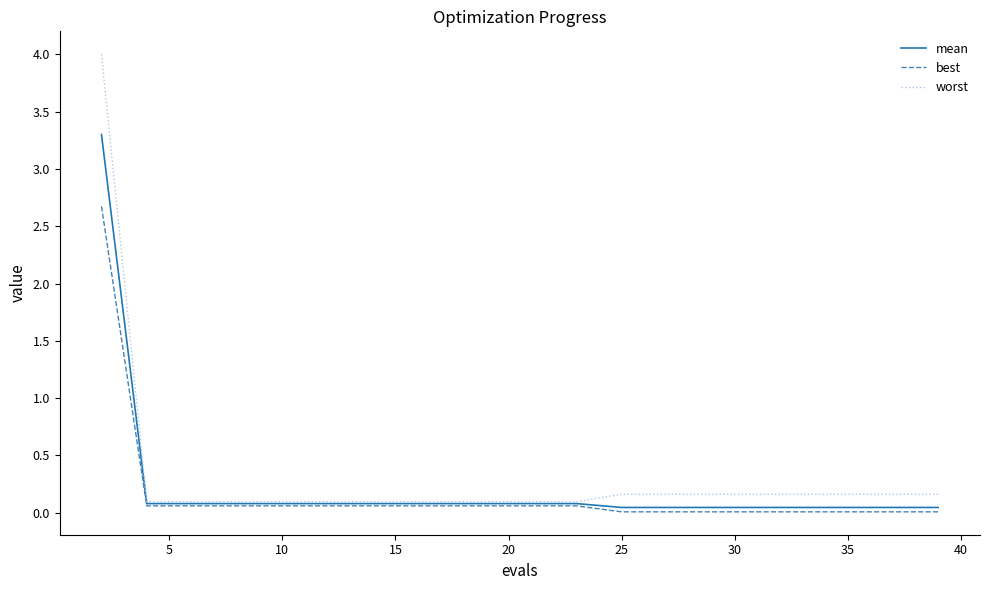

Which series has the widest spread of values?

worst